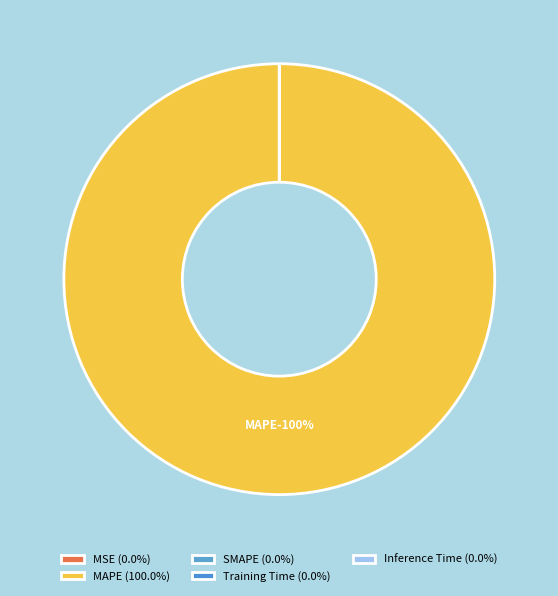

To the nearest percent, what is the difference between the MAPE and Inference Time slice percentages?

100%